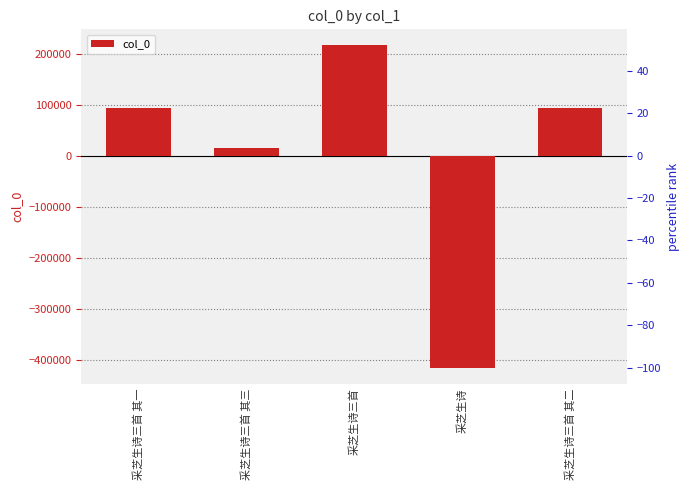

Read the value at 采芝生诗三首 其二.

92618.6